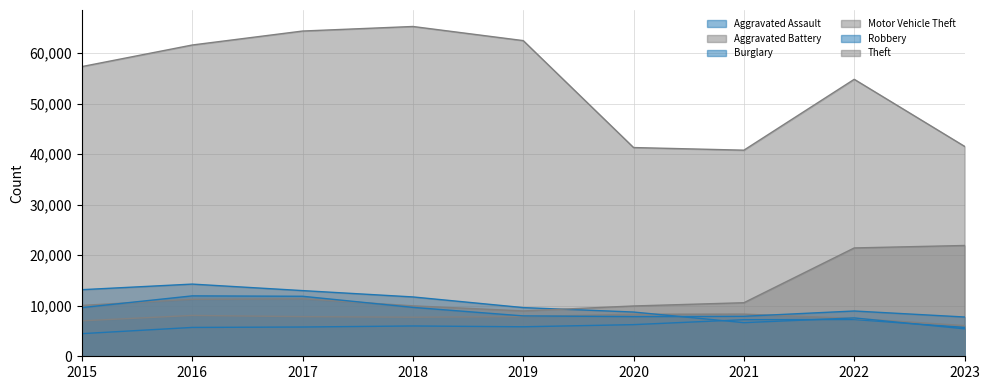

Which category has the lowest value in the Aggravated Battery series?

2023